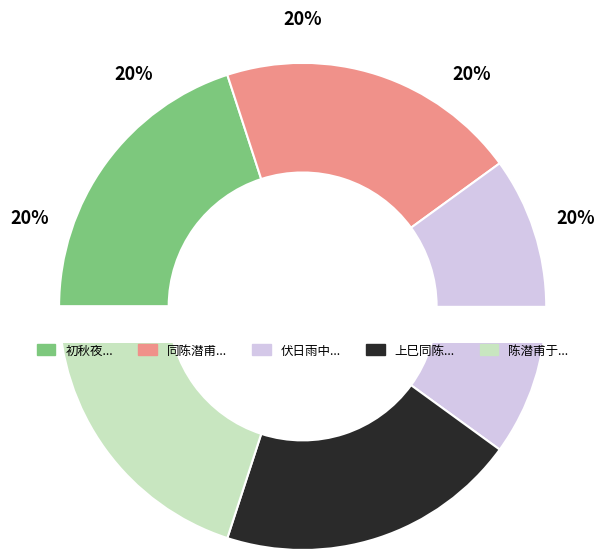

How many slices are in this pie chart?

5